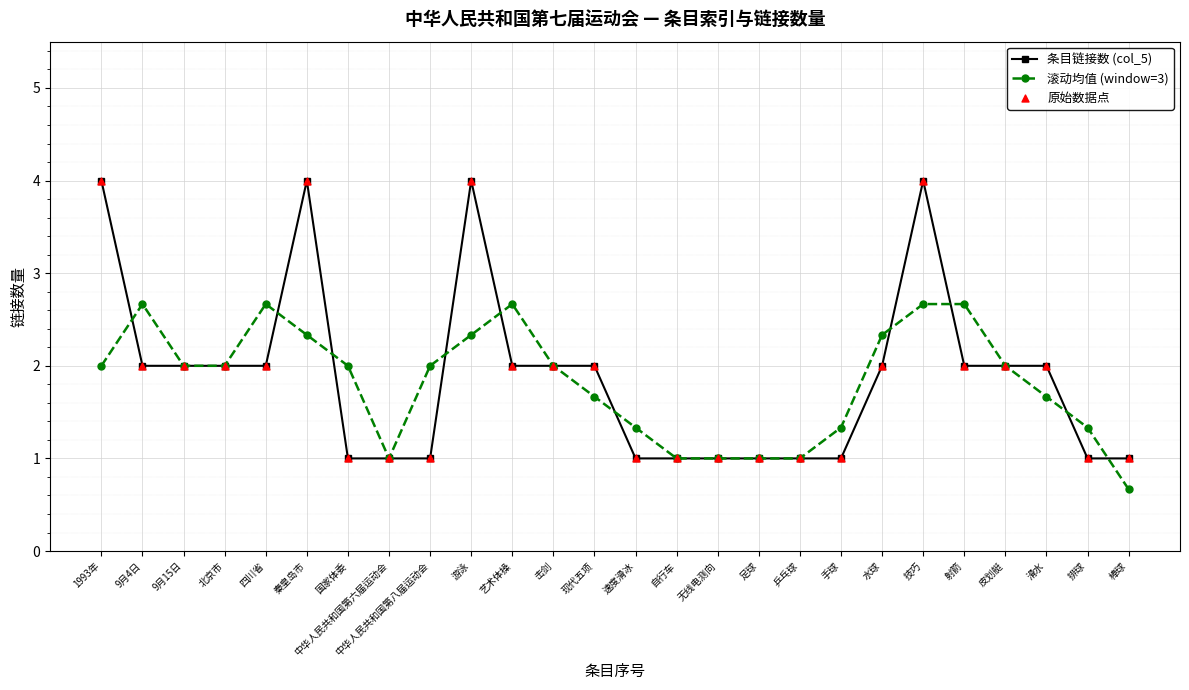

What is the total value across all series at 中华人民共和国第八届运动会?

3.0